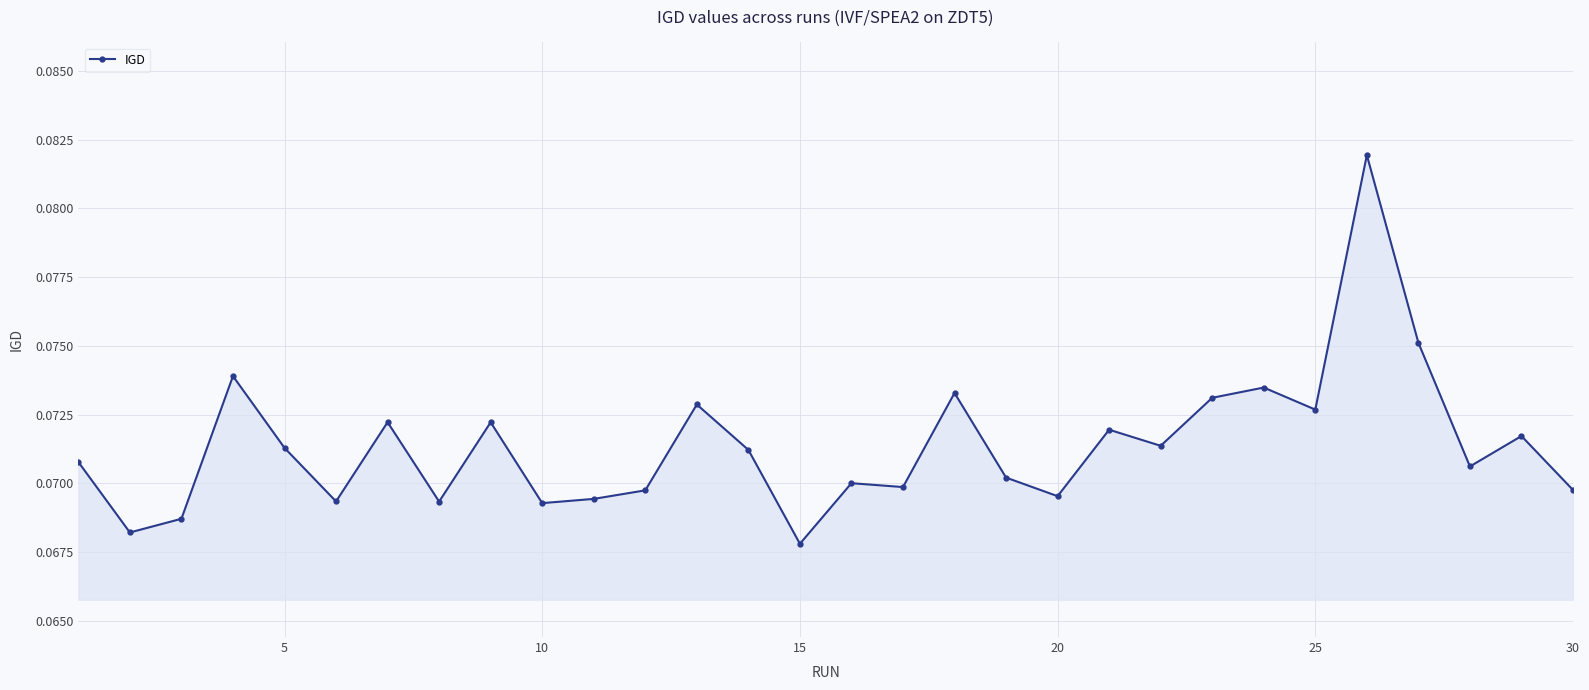

What is the sum of all values?

2.1